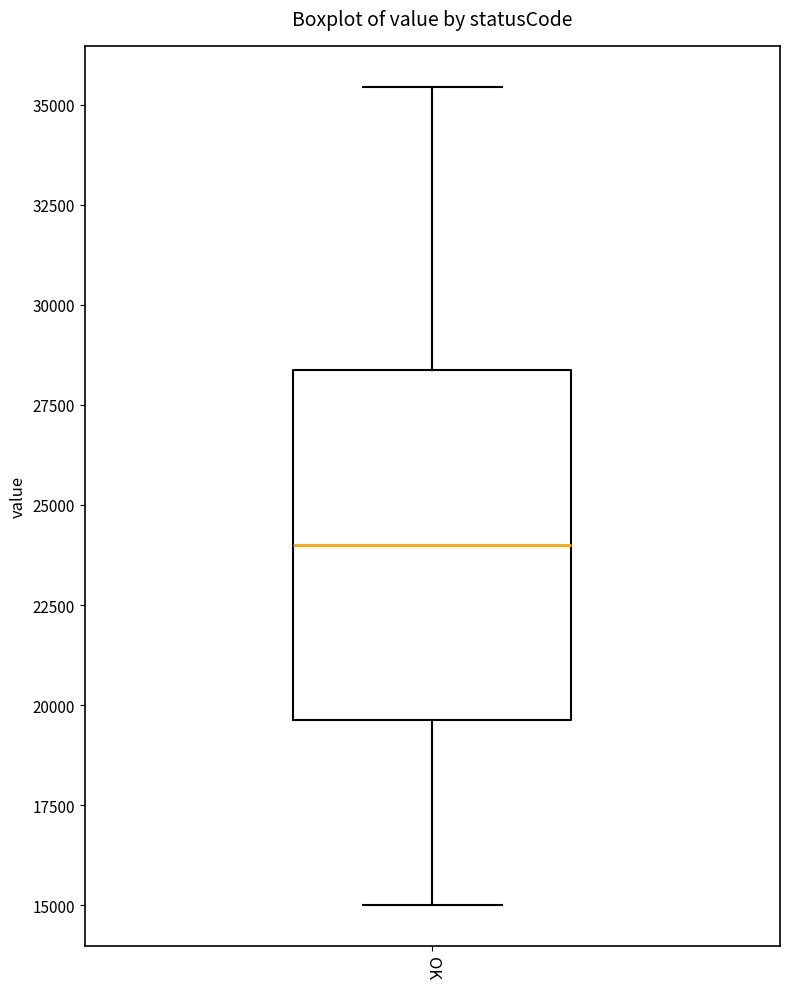

Where does the lower whisker of the box for OK end on the y-axis? The values are not printed on the chart, so give them approximately, as read against the axis.

15000